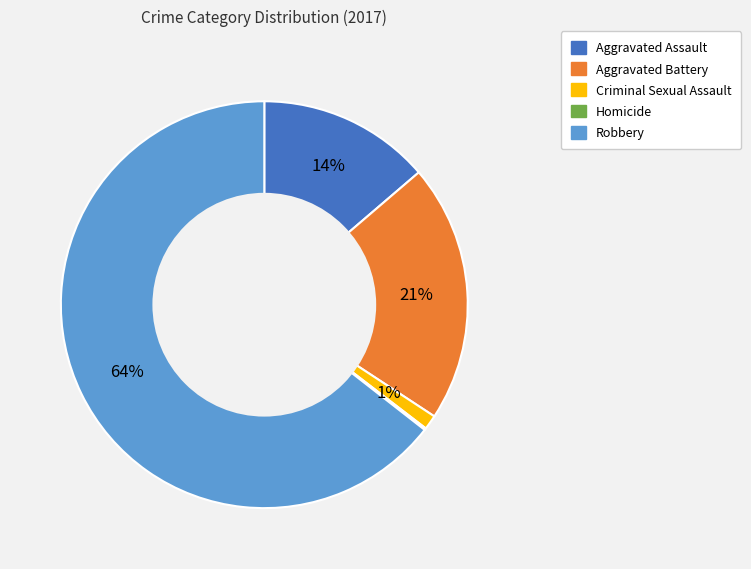

Is Robbery the majority of the pie?

Yes